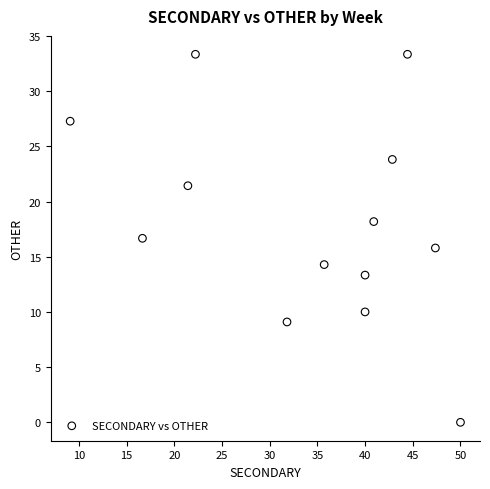

What is the range of Y values (max minus min)?

33.3